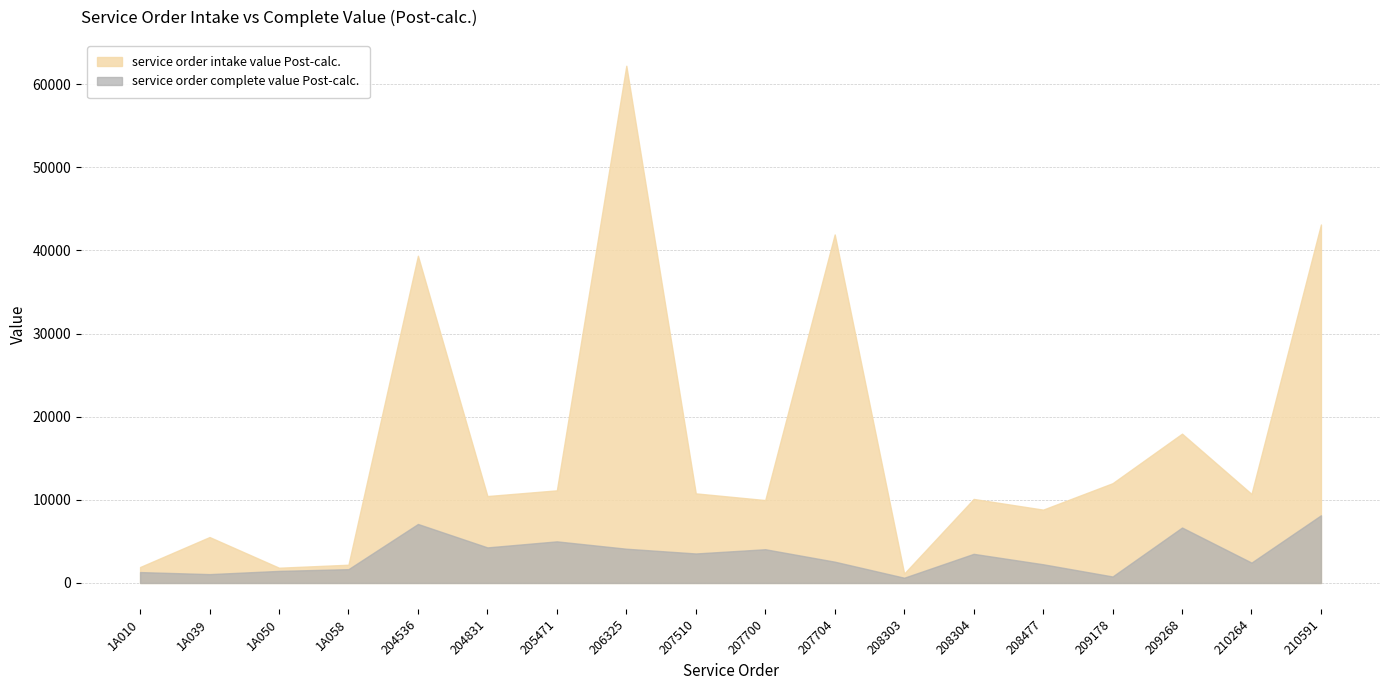

How many interior local valleys does the service order intake value Post-calc. series have?

6